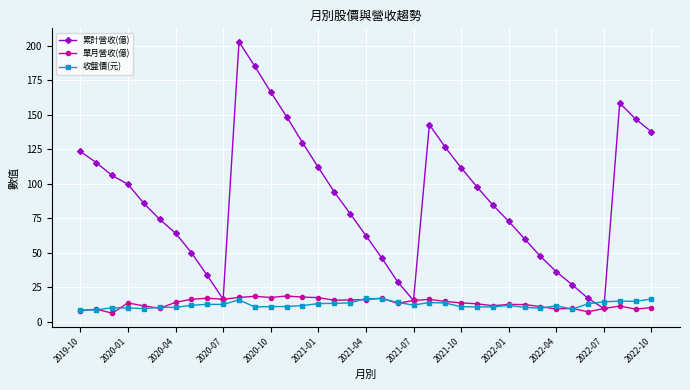

Count the number of data series in this chart.

3